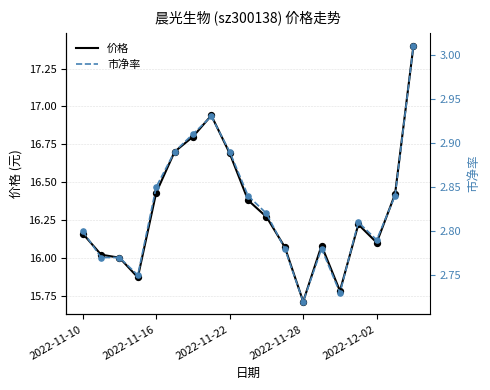

What is the maximum value for 价格?

17.4